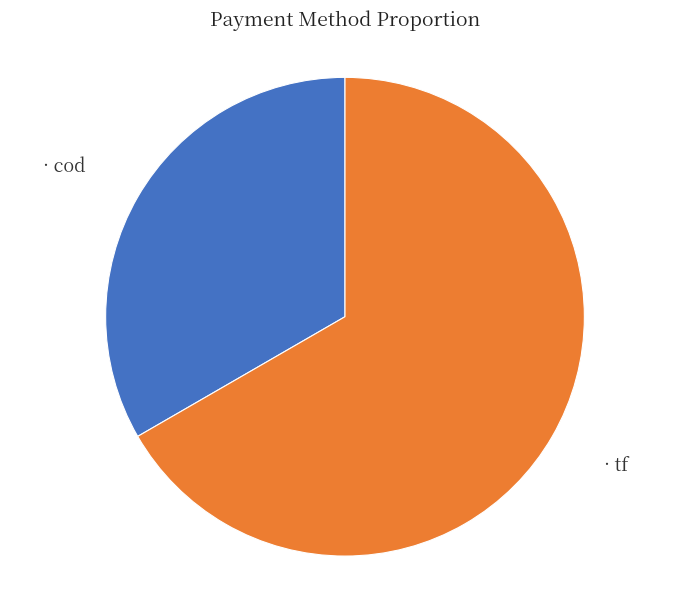

Is there any slice that represents more than half of the pie?

Yes